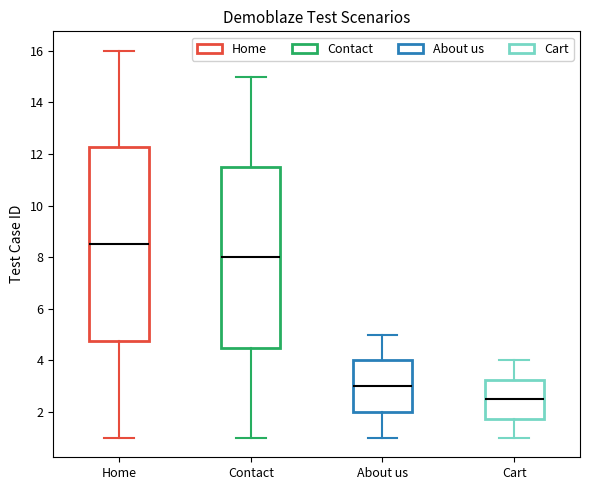

Reading left to right, transcribe this box plot: for each box, give where its median line is, the range the box spans, and where its two whiskers end, as read against the y-axis. The values are not printed on the chart, so give them approximately, as read against the axis.

Home: median 8.6, box 4.8 to 12.2, whiskers 1.0 to 16.0
Contact: median 8.0, box 4.6 to 11.6, whiskers 1.0 to 15.0
About us: median 3.0, box 2.0 to 4.0, whiskers 1.0 to 5.0
Cart: median 2.6, box 1.8 to 3.2, whiskers 1.0 to 4.0